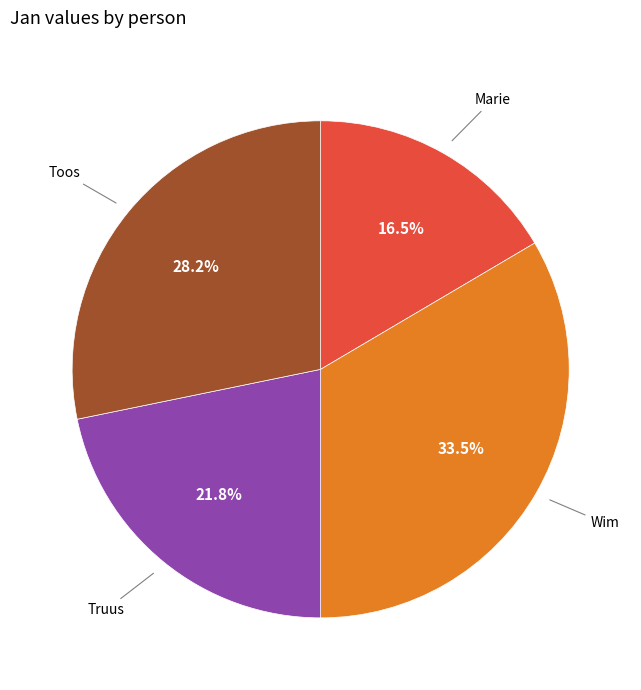

Do Wim and Toos together represent more than half of the pie?

Yes